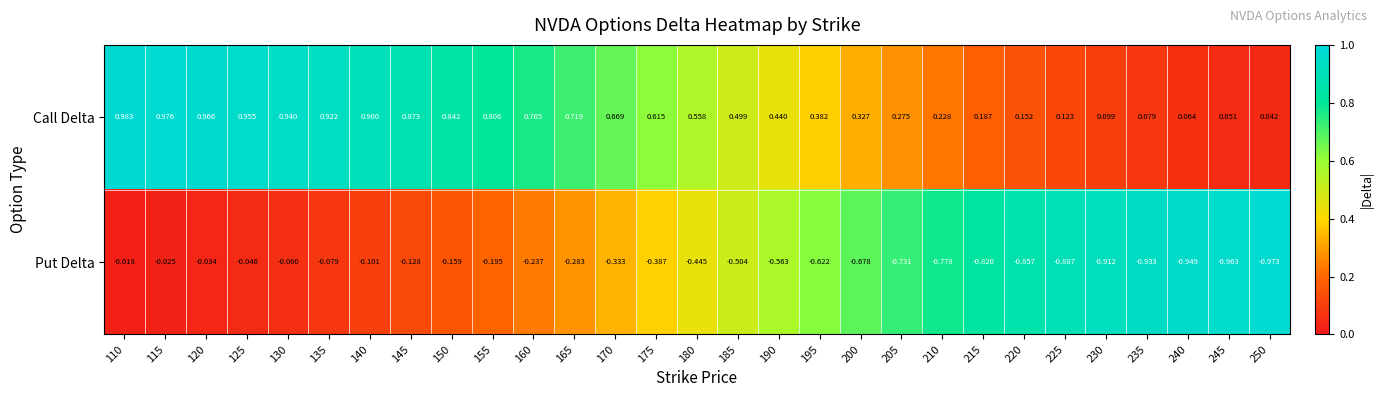

Which series has the largest range (max minus min)?

Put Delta